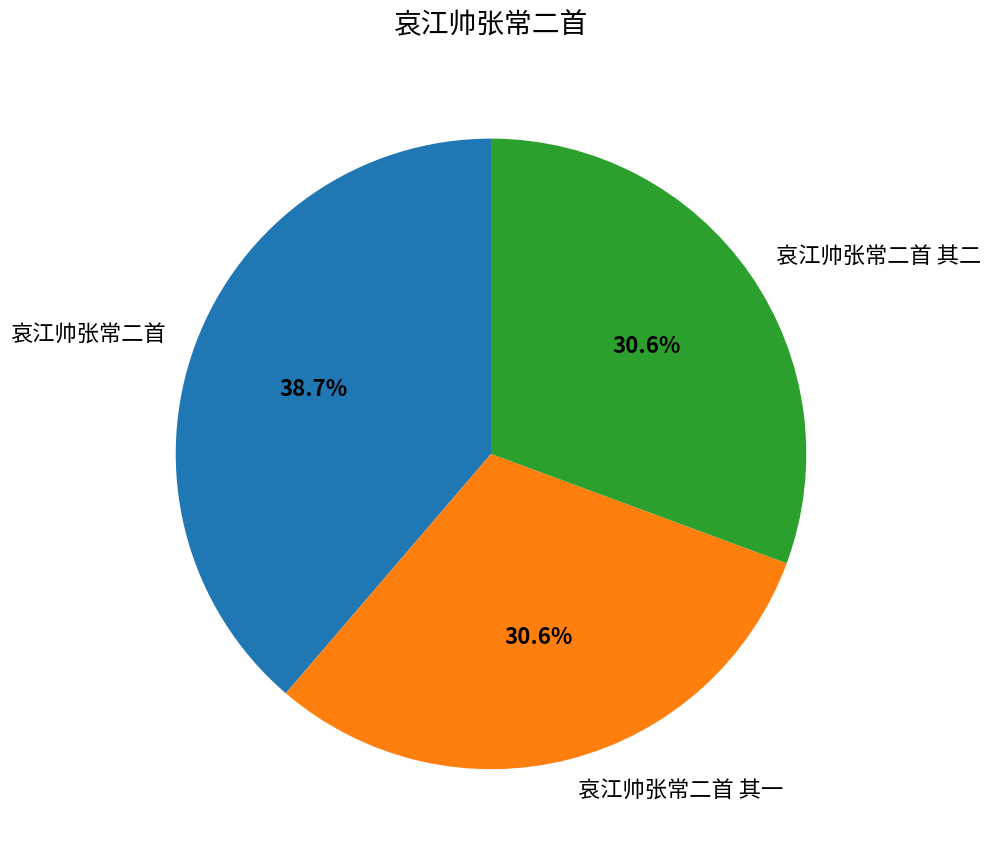

Is it true that 哀江帅张常二首 其一 is 20% of the pie?

False